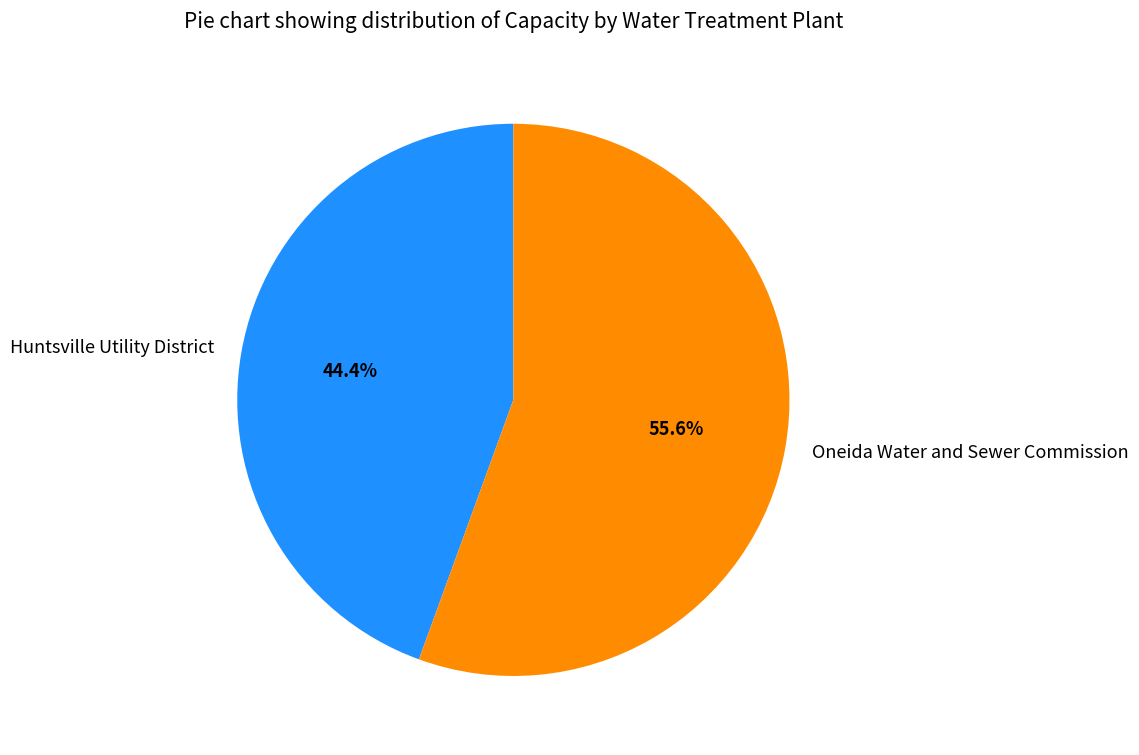

Count the number of slices in the pie.

2